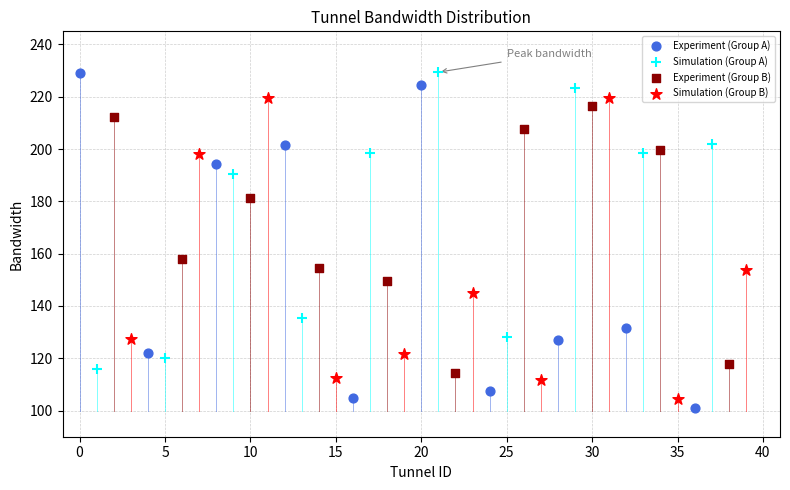

Which series has the largest Y range (max minus min)?

Experiment (Group A)